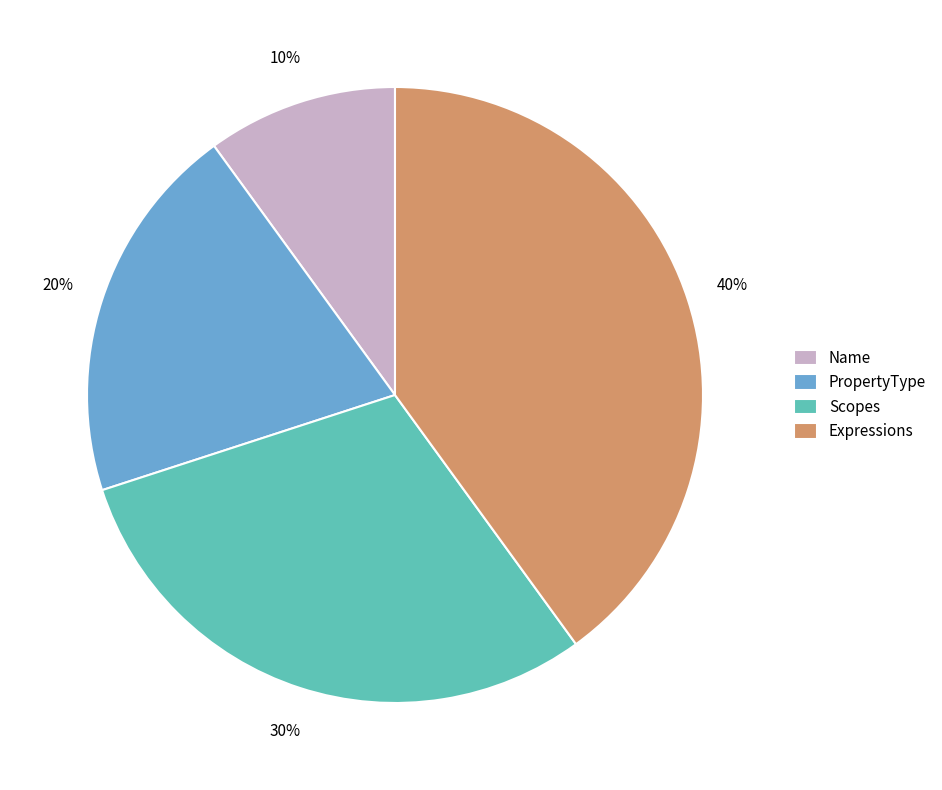

Count the number of slices in the pie.

4